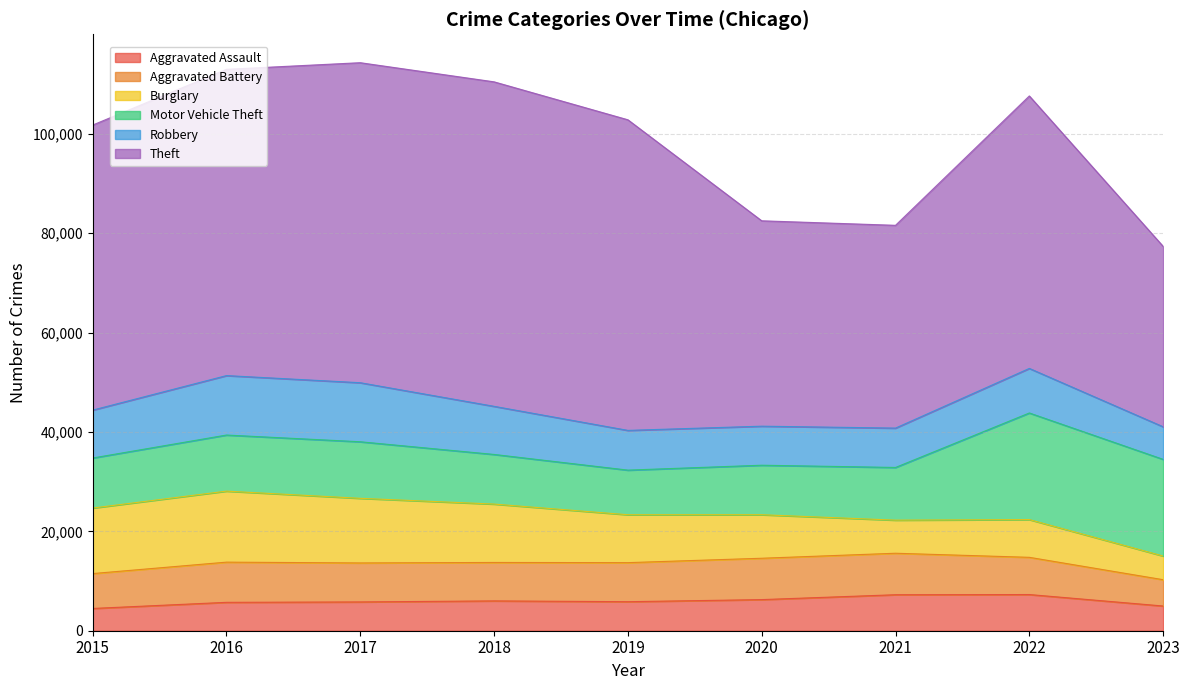

At which label is Aggravated Battery closest to 6819?

2015